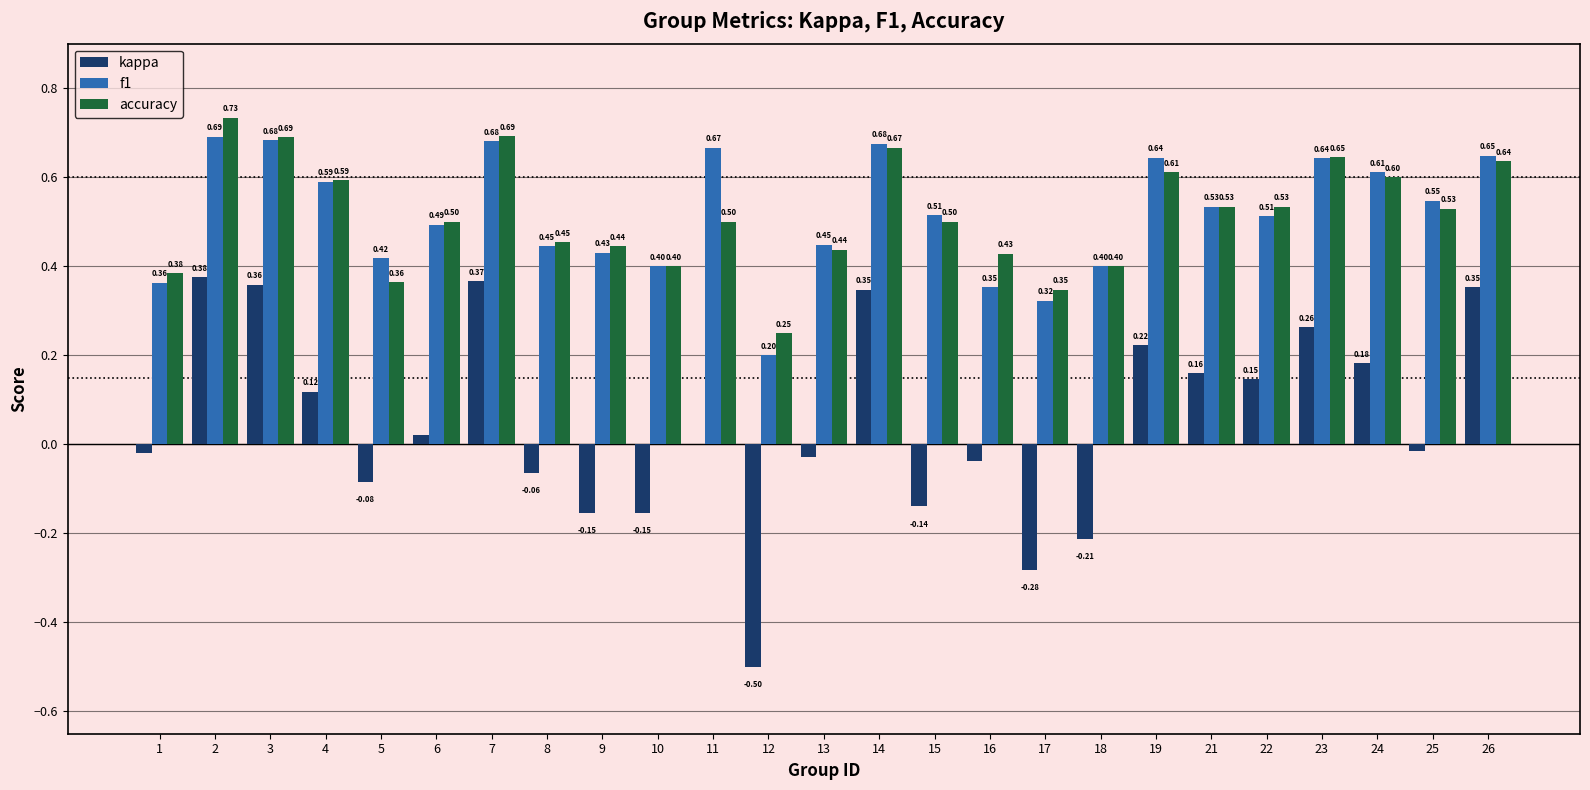

Is the value of accuracy at 22 greater than the value of f1 at 6?

Yes